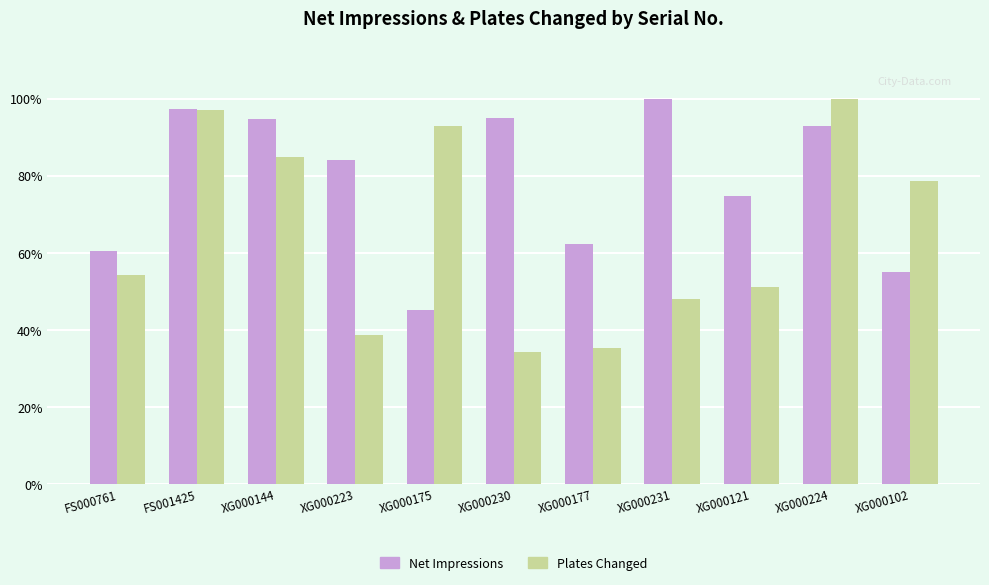

What is the value of the Net Impressions bar at the 8th from the left?

1.0